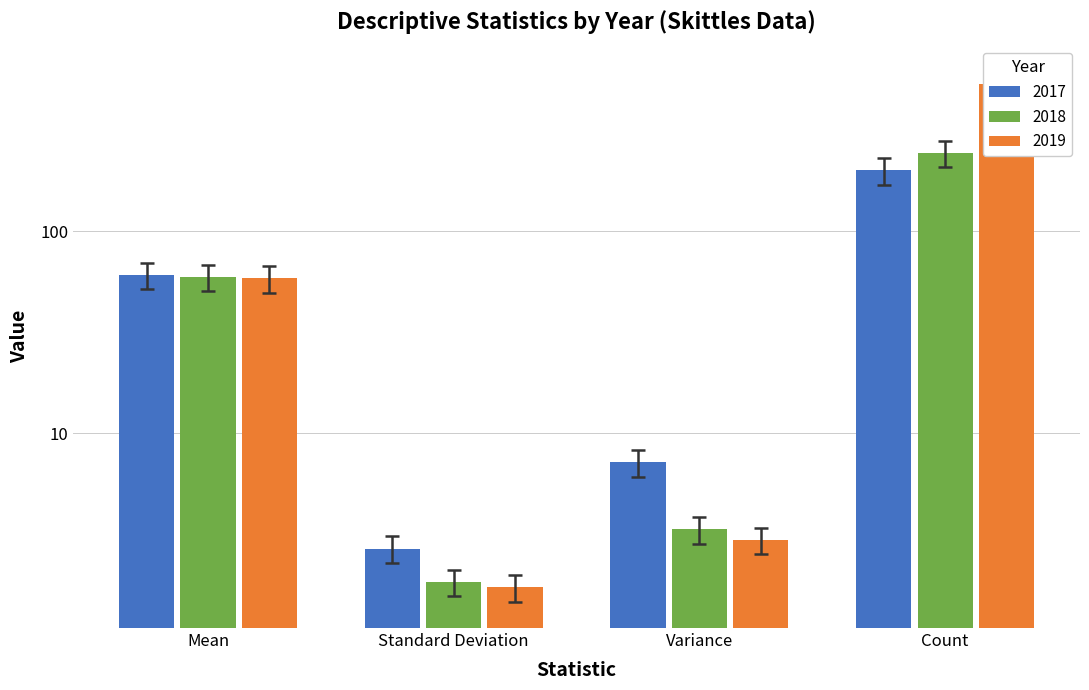

Does the chart contain any negative values?

No